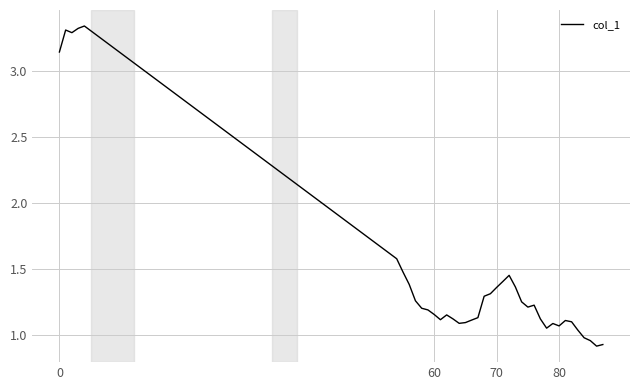

How many lines are shown in the chart?

1